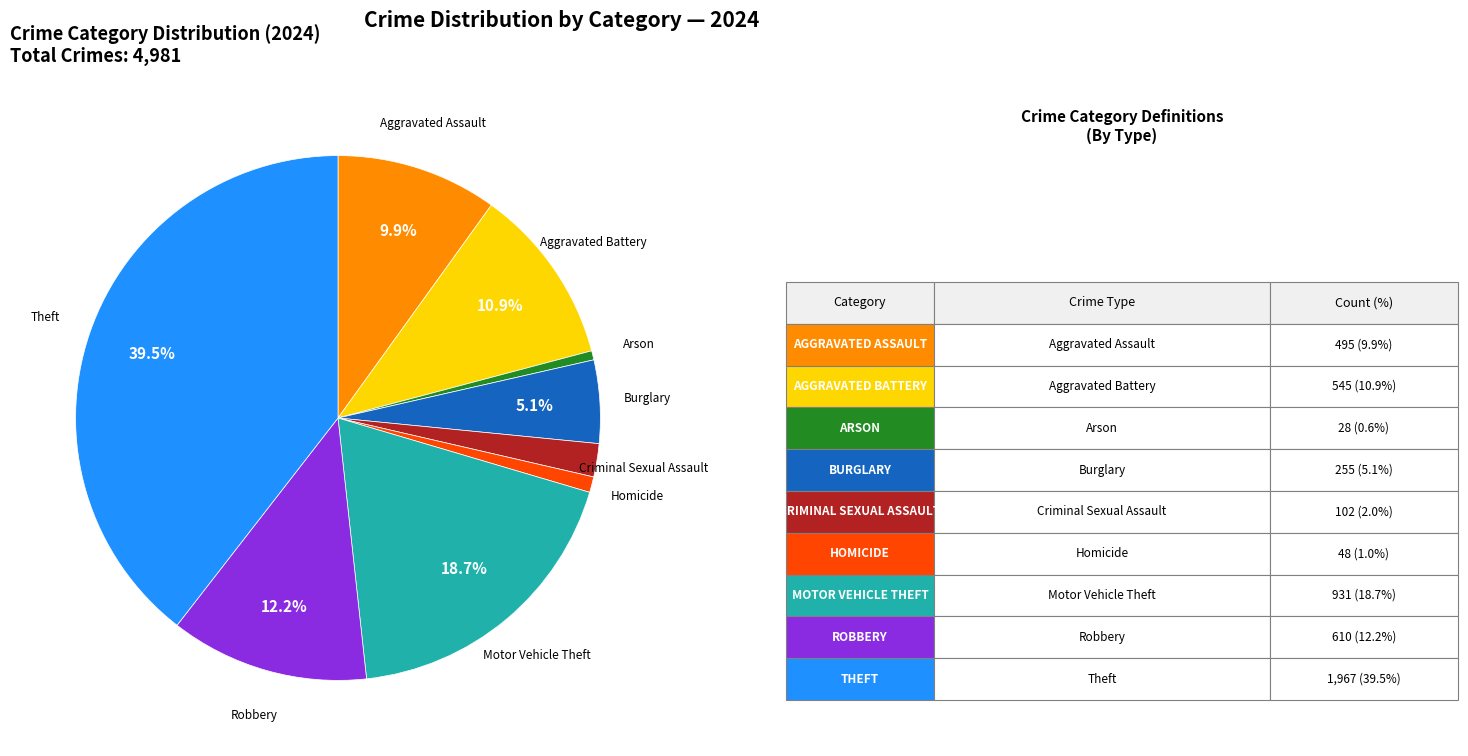

Between Motor Vehicle Theft and Aggravated Battery, which is larger?

Motor Vehicle Theft